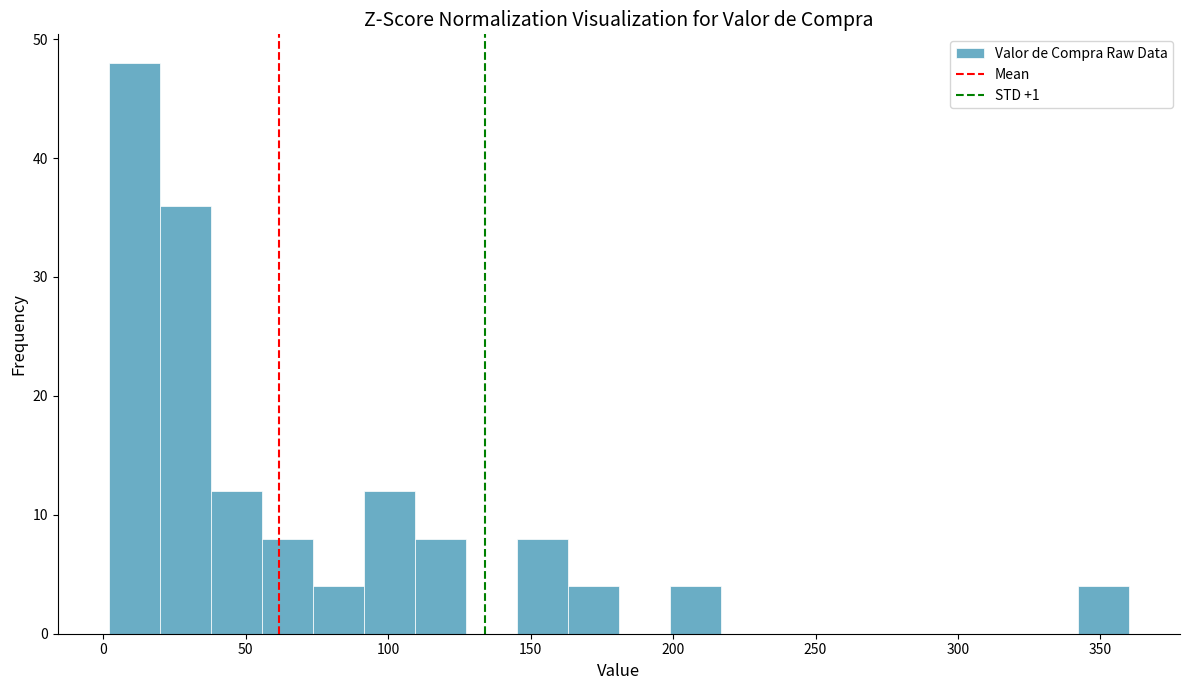

Around what value on the x-axis is the tallest bar? Give the approximate position of its centre, as read against the axis.

10